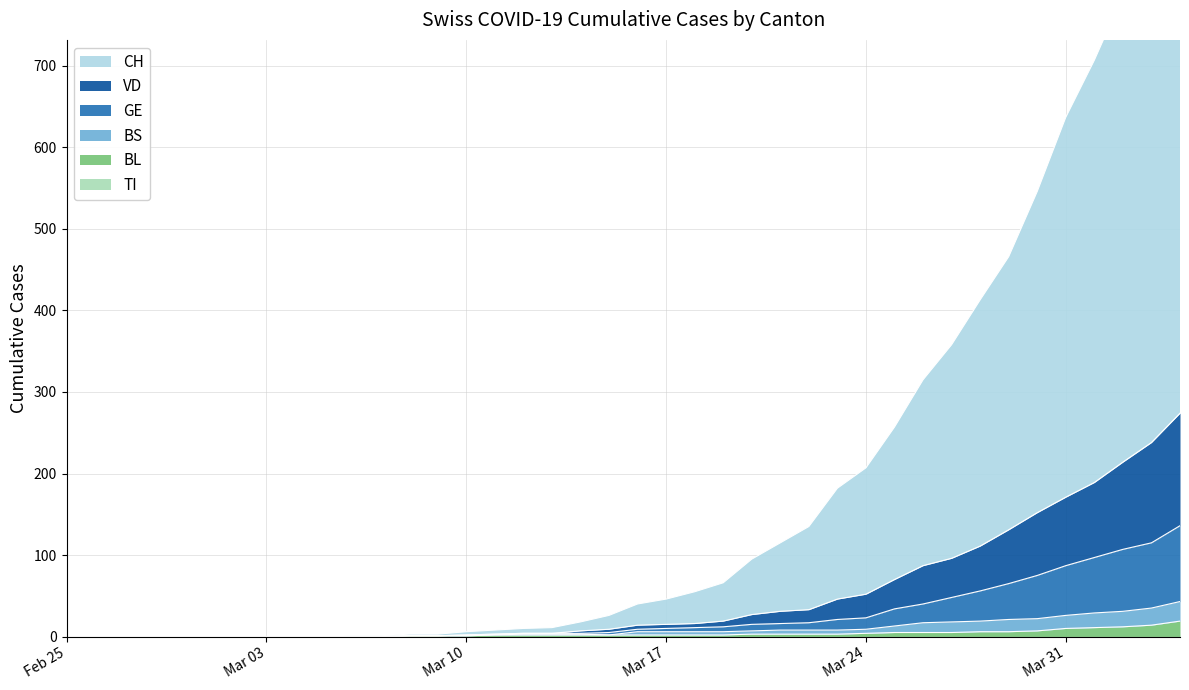

Which series has the largest total across all categories?

CH